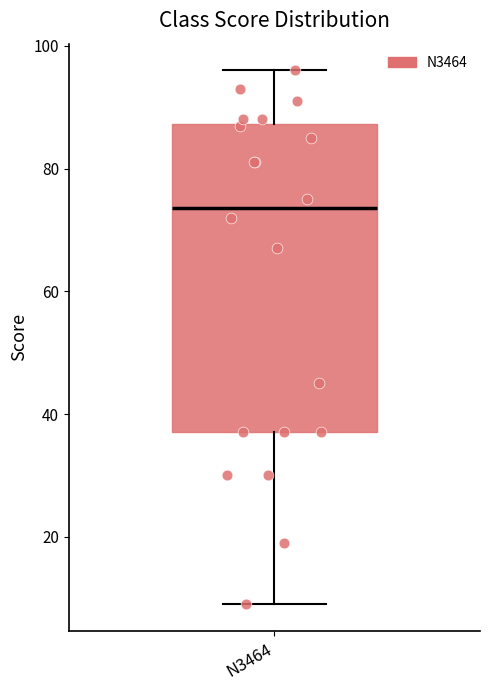

Where is the lower edge of the box for N3464 on the y-axis? The values are not printed on the chart, so give them approximately, as read against the axis.

38